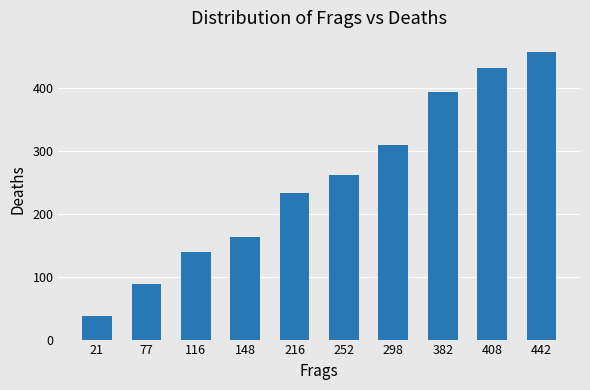

Rank the categories by value from highest to lowest.

442, 408, 382, 298, 252, 216, 148, 116, 77, 21